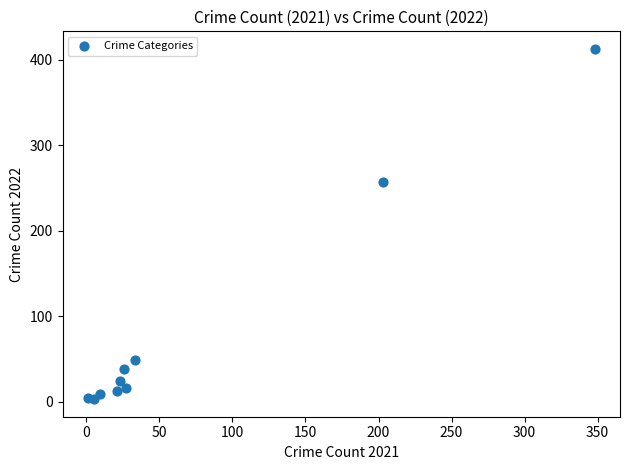

What Y value in the scatter plot is closest to 208?

257